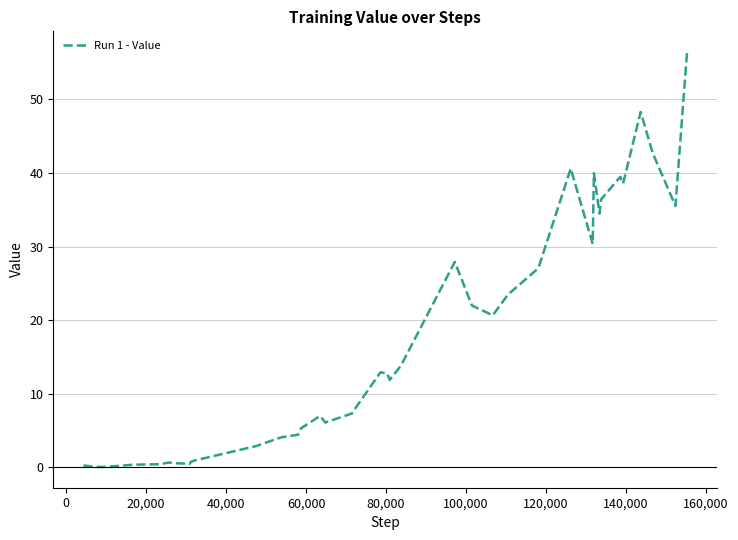

What is the maximum value shown in the chart?

56.4